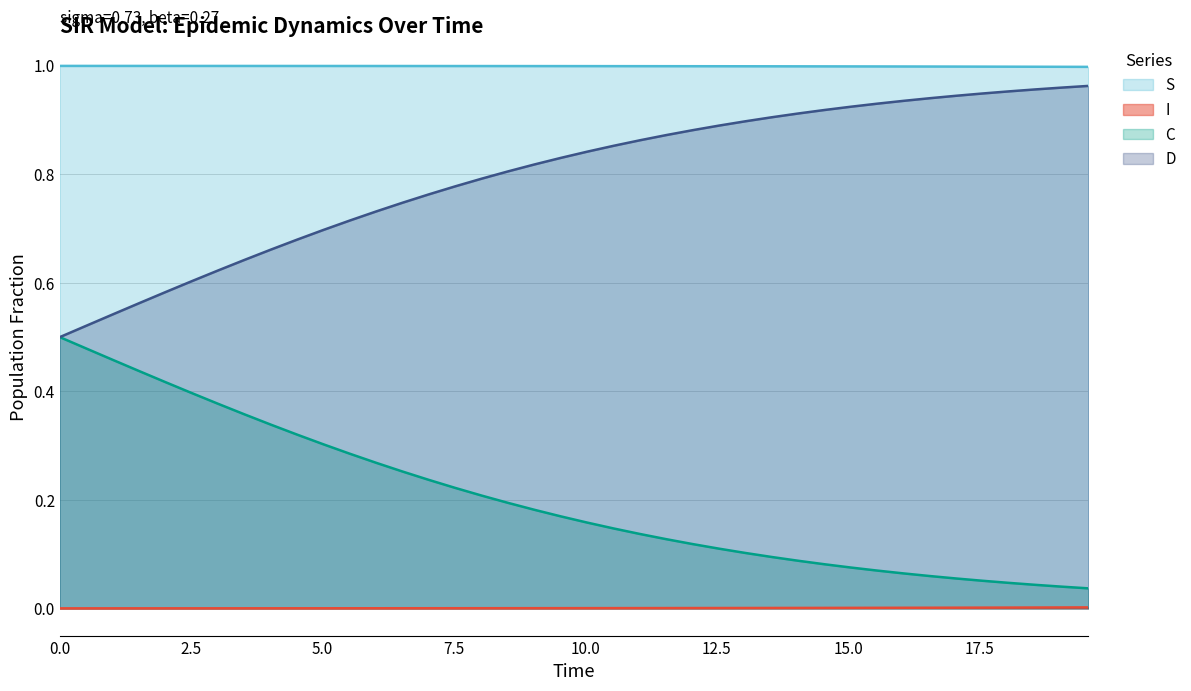

Reading right to left, what are all the values shown in this chart?

S: 1.0	1.0	1.0	1.0	1.0	1.0	1.0	1.0	1.0	1.0	1.0	1.0	1.0	1.0	1.0	1.0	1.0	1.0	1.0	1.0	1.0	1.0	1.0	1.0	1.0	1.0	1.0	1.0	1.0	1.0	1.0	1.0	1.0	1.0	1.0	1.0	1.0	1.0	1.0	1.0
I: 0.0	0.0	0.0	0.0	0.0	0.0	0.0	0.0	0.0	0.0	0.0	0.0	0.0	0.0	0.0	0.0	0.0	0.0	0.0	0.0	0.0	0.0	0.0	0.0	0.0	0.0	0.0	0.0	0.0	0.0	0.0	0.0	0.0	0.0	0.0	0.0	0.0	0.0	0.0	0.0
C: 0.0	0.0	0.0	0.0	0.1	0.1	0.1	0.1	0.1	0.1	0.1	0.1	0.1	0.1	0.1	0.1	0.1	0.1	0.1	0.2	0.2	0.2	0.2	0.2	0.2	0.2	0.3	0.3	0.3	0.3	0.3	0.3	0.4	0.4	0.4	0.4	0.4	0.5	0.5	0.5
D: 1.0	1.0	1.0	1.0	0.9	0.9	0.9	0.9	0.9	0.9	0.9	0.9	0.9	0.9	0.9	0.9	0.9	0.9	0.9	0.8	0.8	0.8	0.8	0.8	0.8	0.8	0.7	0.7	0.7	0.7	0.7	0.7	0.6	0.6	0.6	0.6	0.6	0.5	0.5	0.5